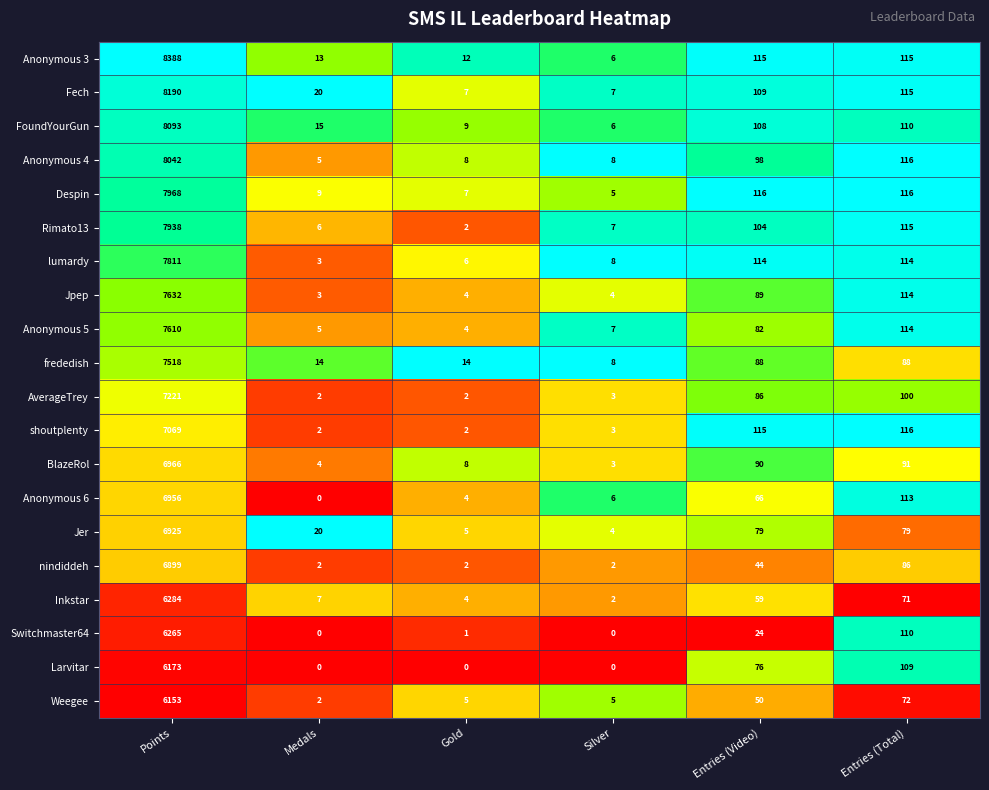

The value of nindiddeh at Gold is 2. True or false?

True